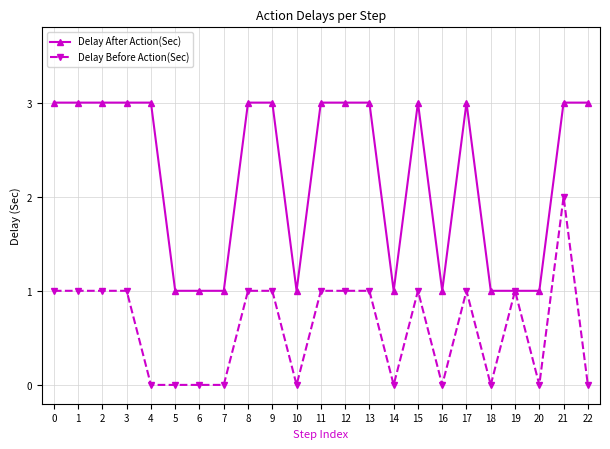

What is the approximate value of Delay After Action(Sec) at 15?

3